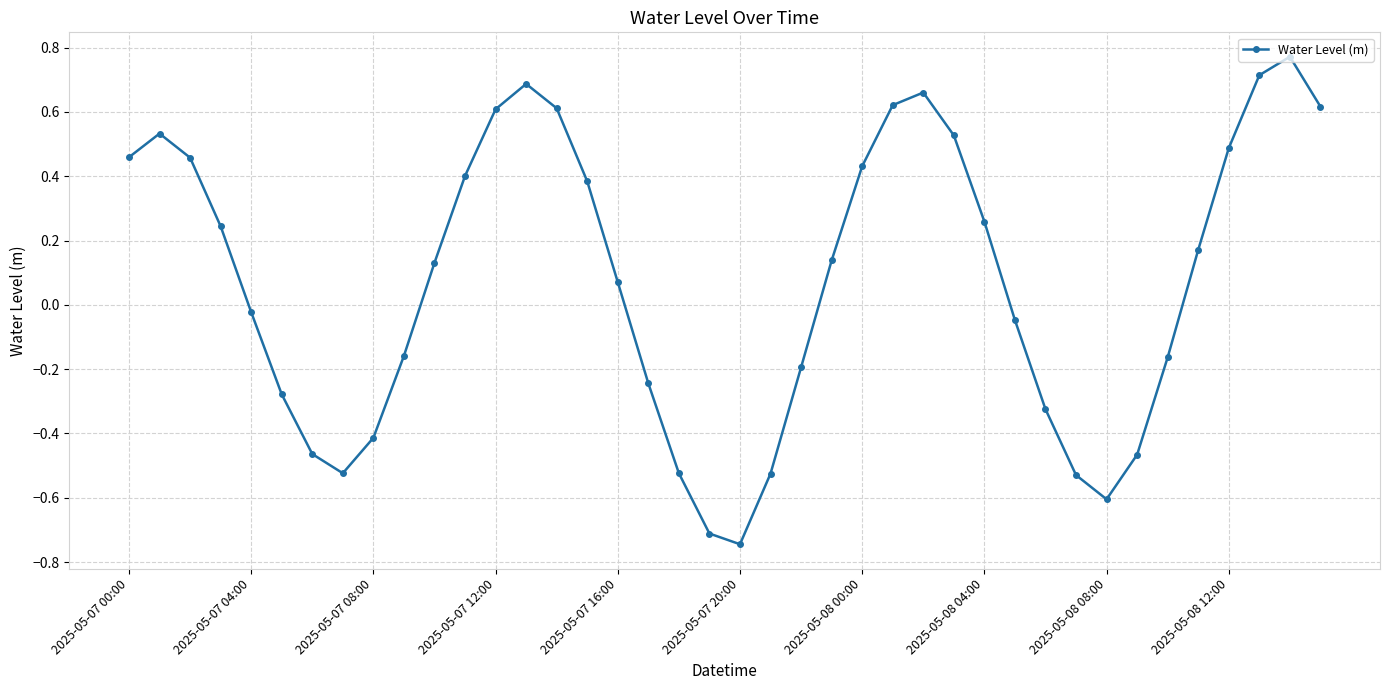

What is the difference between the second highest and minimum values?

1.5